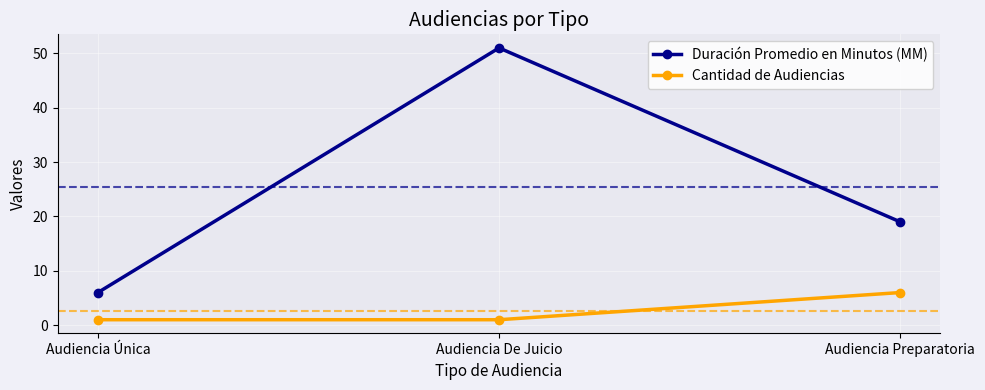

Count the number of categories in the chart.

3